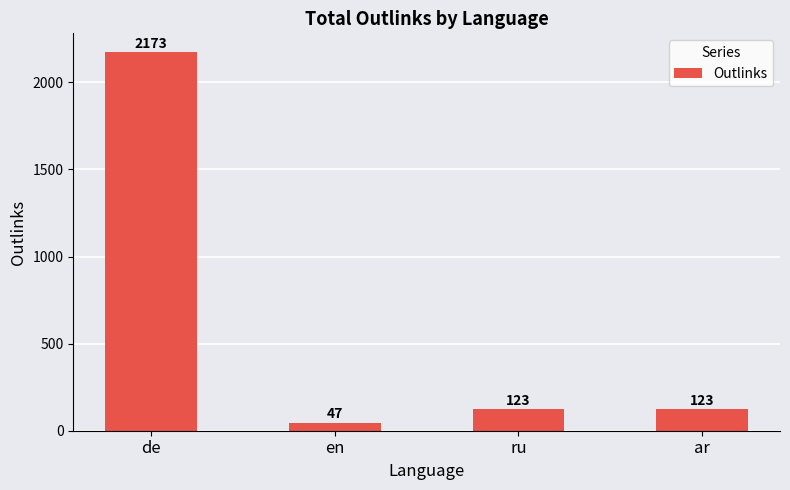

Which category has the lowest value across all series?

en